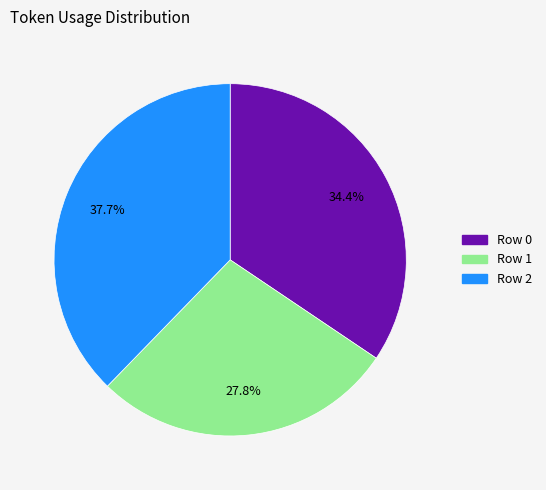

Which has a higher value, Row 2 or Row 1?

Row 2